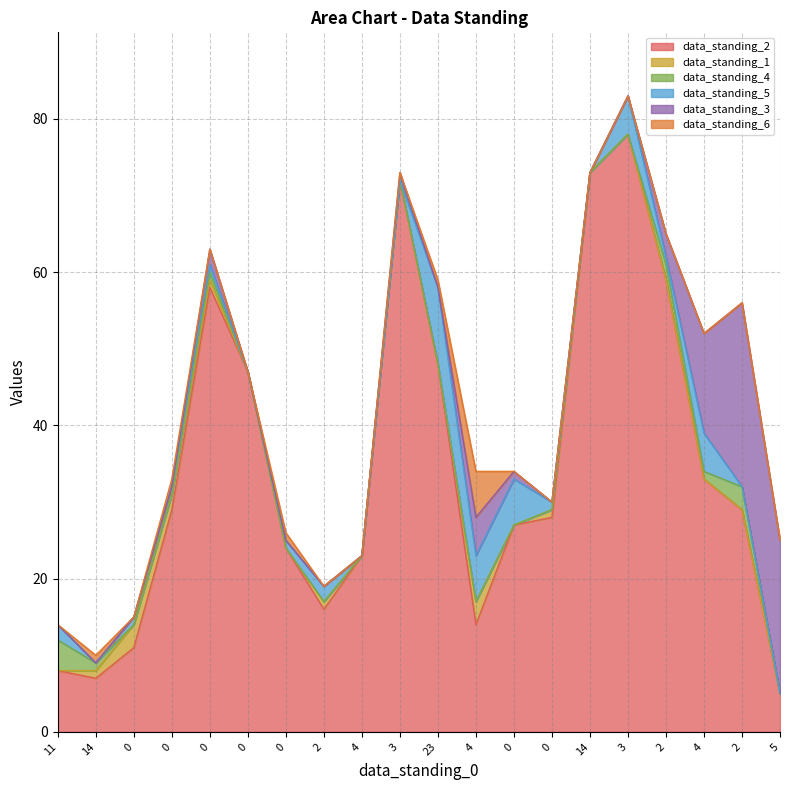

What is the highest value of the data_standing_5 series?

10